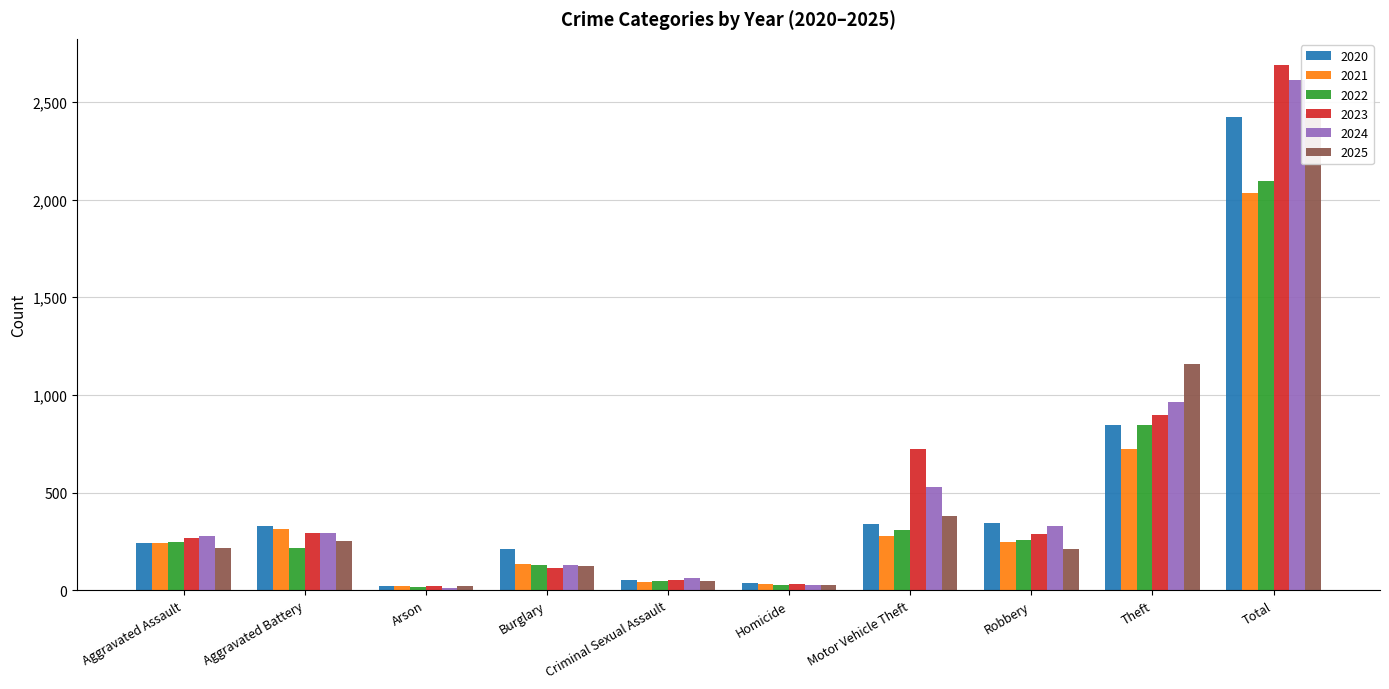

What is the lowest value of the 2021 series?

23